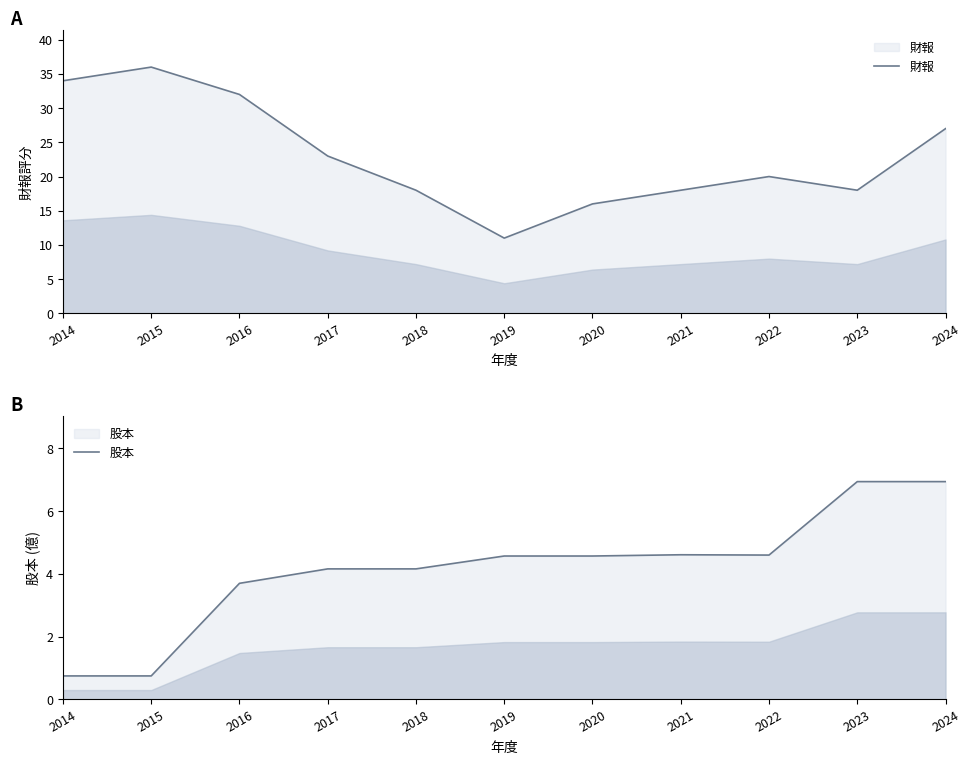

Which category has the highest value in the 股本 series?

2023